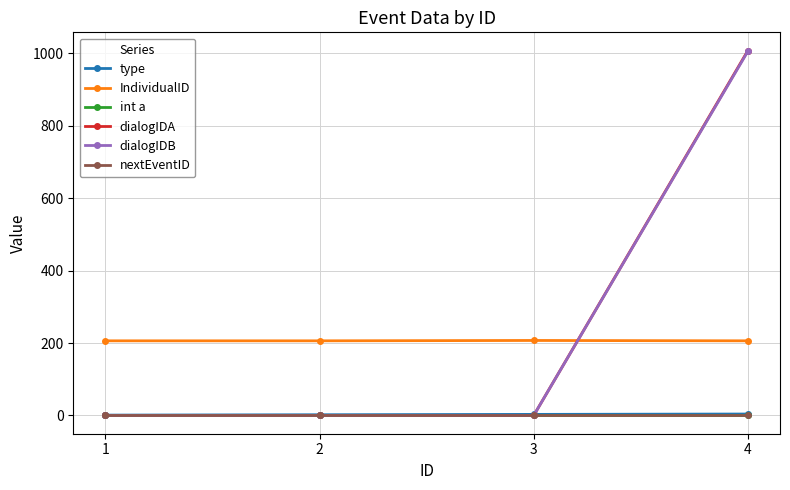

Is this an area chart (filled region under the line)?

No